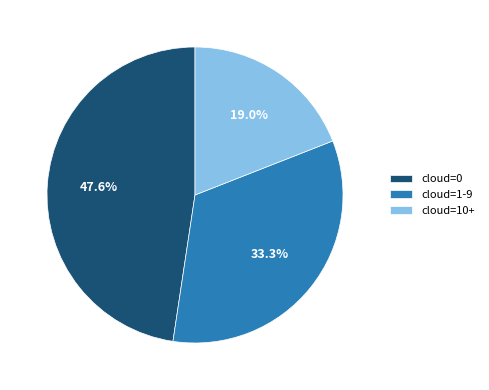

Which category has the smallest portion of the pie?

cloud=10+